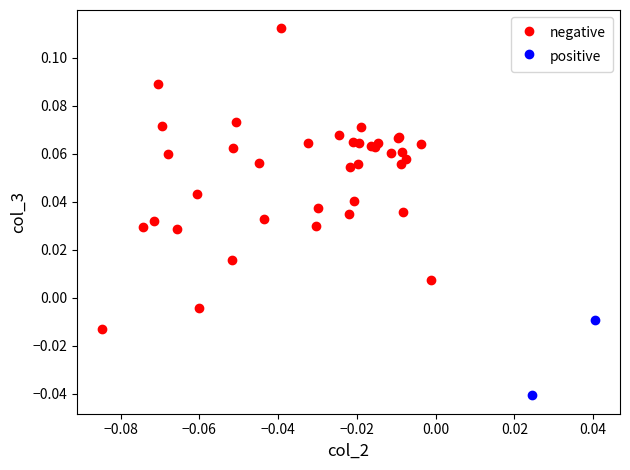

Which series has the largest Y range (max minus min)?

negative